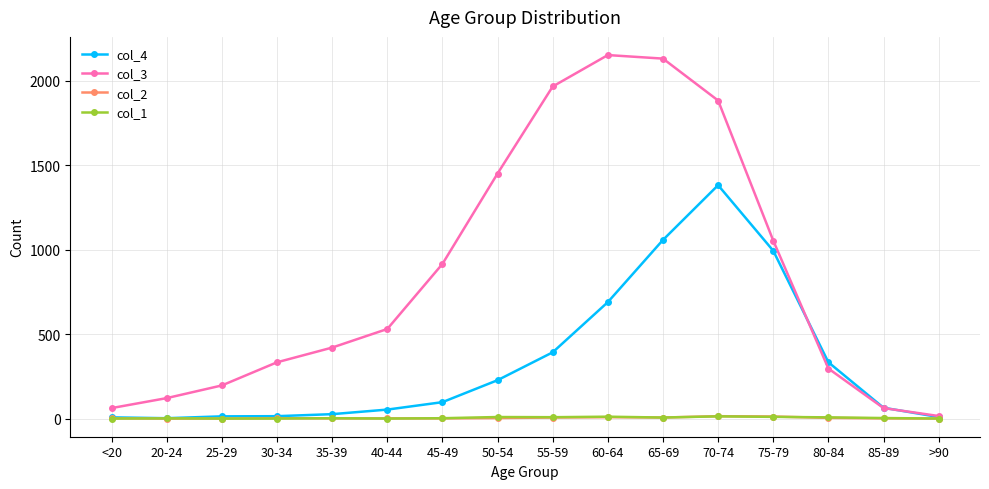

What are all the series names shown in the legend?

col_4, col_3, col_2, col_1